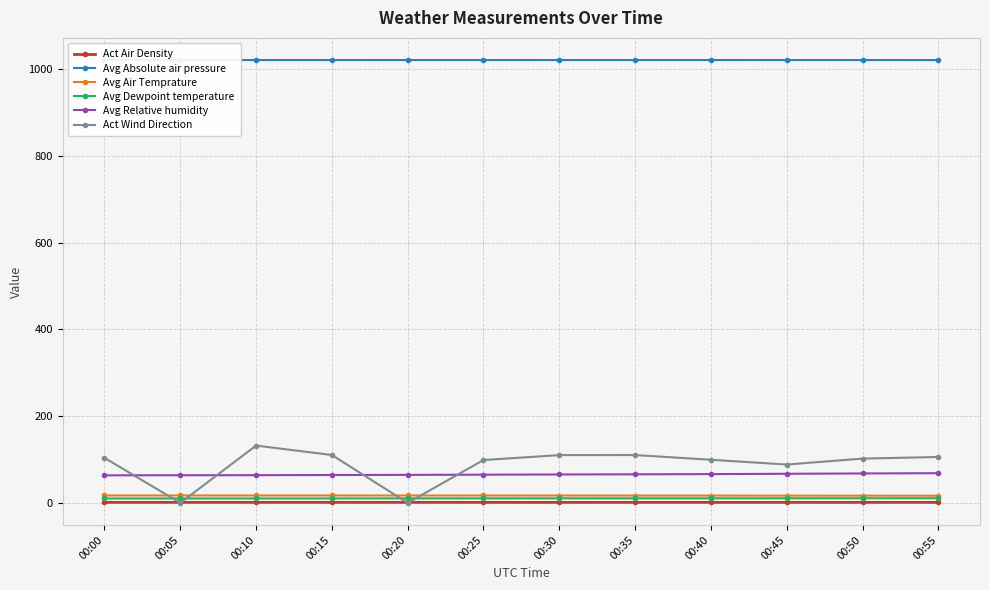

Reading left to right, transcribe all the data shown in this chart.

Act Air Density: 1.2	1.2	1.2	1.2	1.2	1.2	1.2	1.2	1.2	1.2	1.2	1.2
Avg Absolute air pressure: 1020.5	1020.6	1020.5	1020.5	1020.5	1020.5	1020.5	1020.5	1020.5	1020.5	1020.5	1020.4
Avg Air Temprature: 17.1	17.1	17.1	17.1	17.1	17.0	17.0	16.9	16.8	16.7	16.7	16.6
Avg Dewpoint temperature: 10.1	10.2	10.2	10.3	10.3	10.4	10.5	10.4	10.5	10.6	10.7	10.7
Avg Relative humidity: 63.5	63.7	63.9	64.2	64.6	65.0	65.5	65.8	66.3	67.1	67.8	68.4
Act Wind Direction: 103.7	0.0	132.1	110.3	0.0	98.7	110.1	110.2	99.4	88.4	102.0	105.8